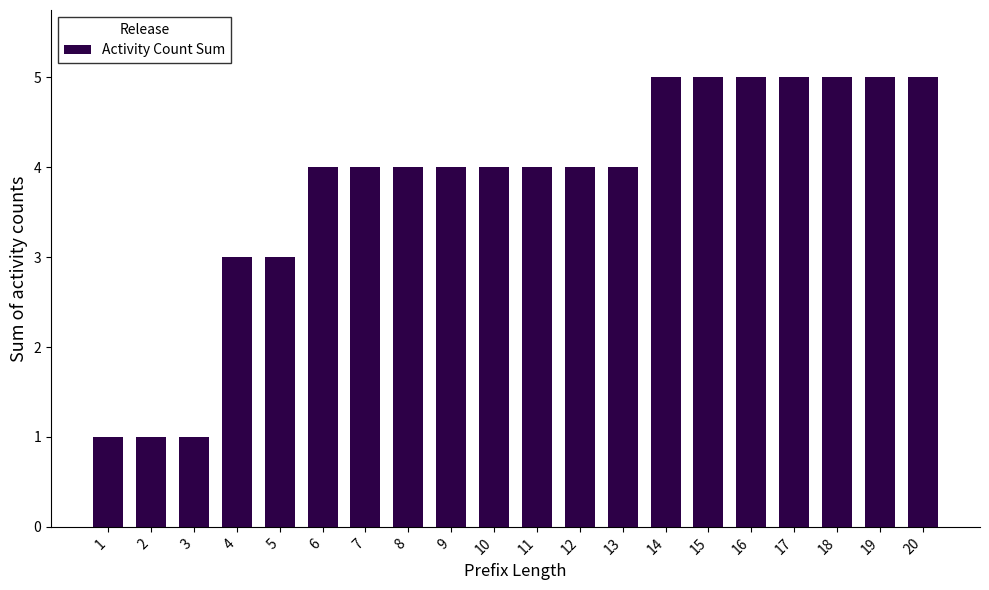

Approximately how many times larger is the value at 2 compared to 1?

1.0